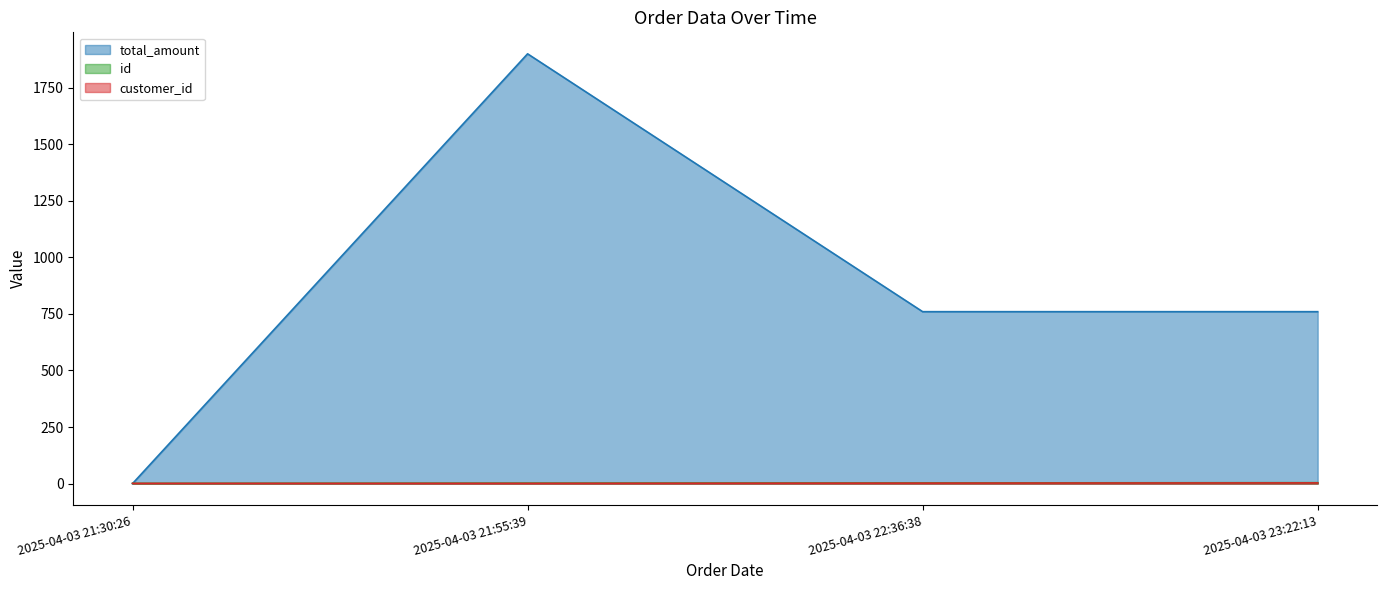

Which category has the lowest value across all series?

2025-04-03 21:30:26